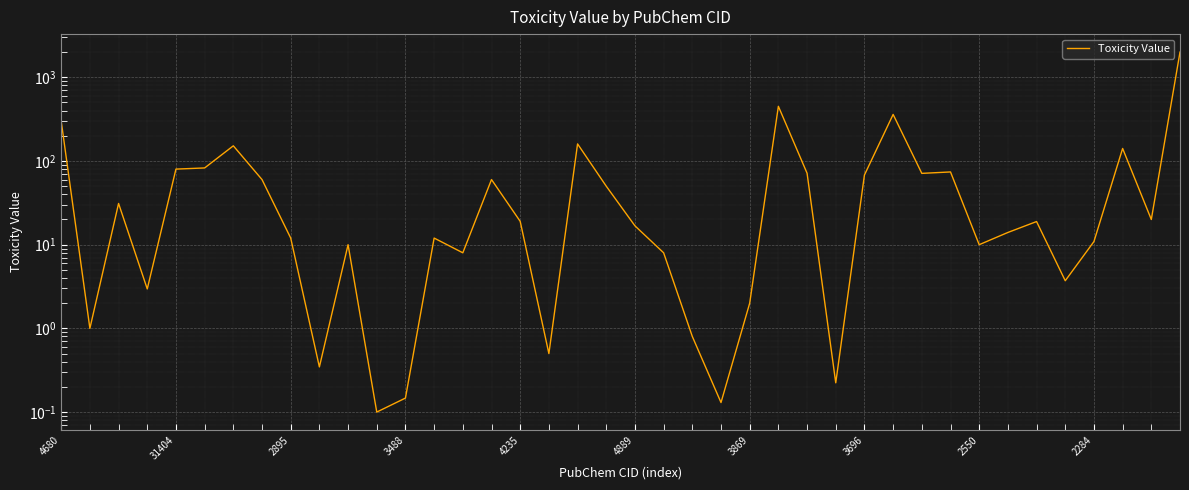

Between 26 and 14, which is larger?

26